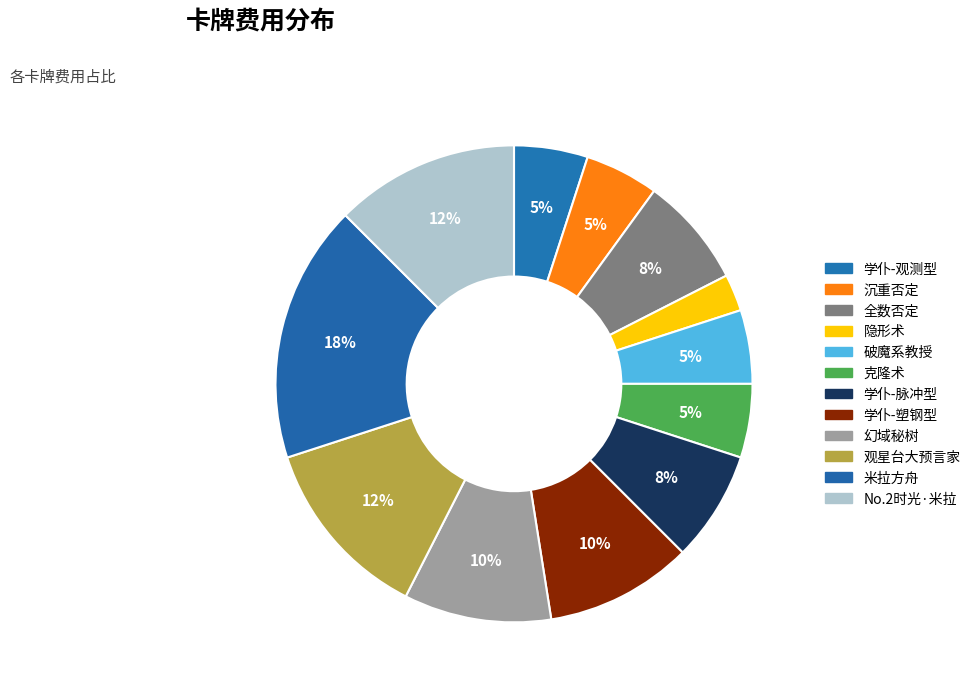

Count the number of slices in the pie.

12